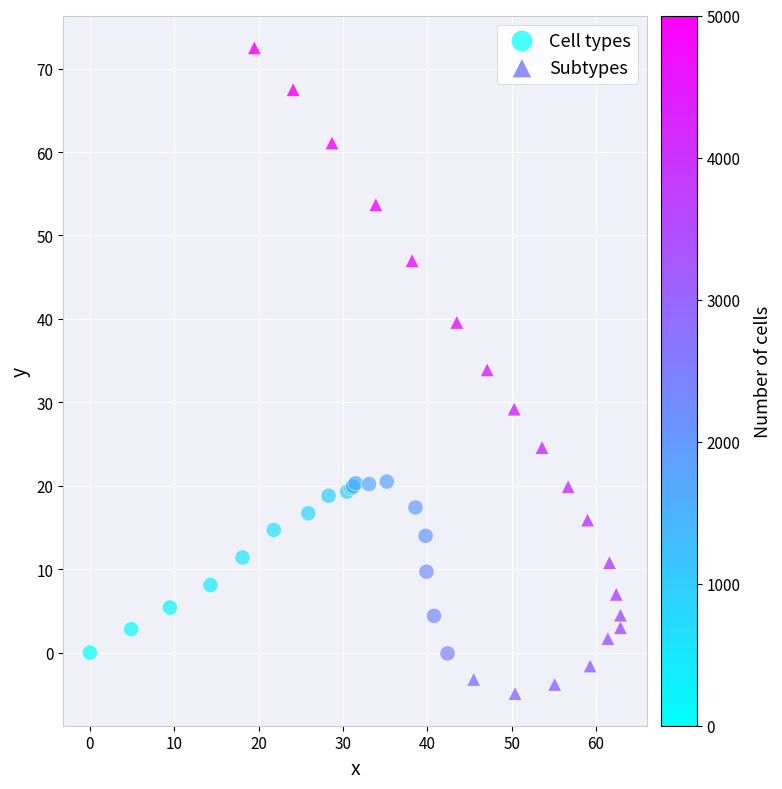

Which series reaches the maximum Y coordinate?

Subtypes